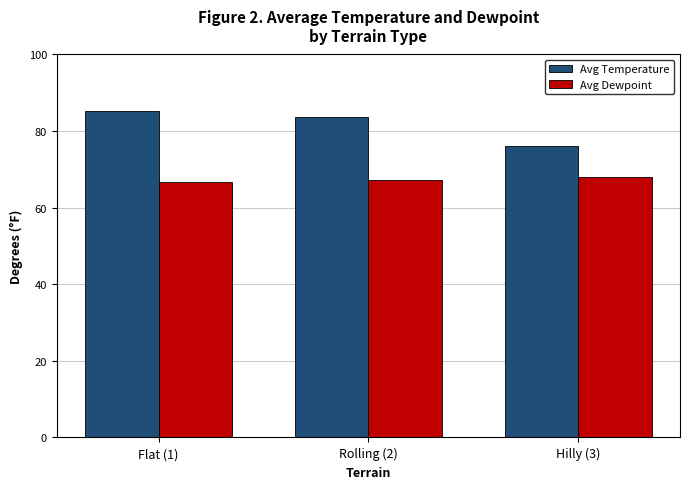

How many Avg Dewpoint values are between 66 and 67?

1